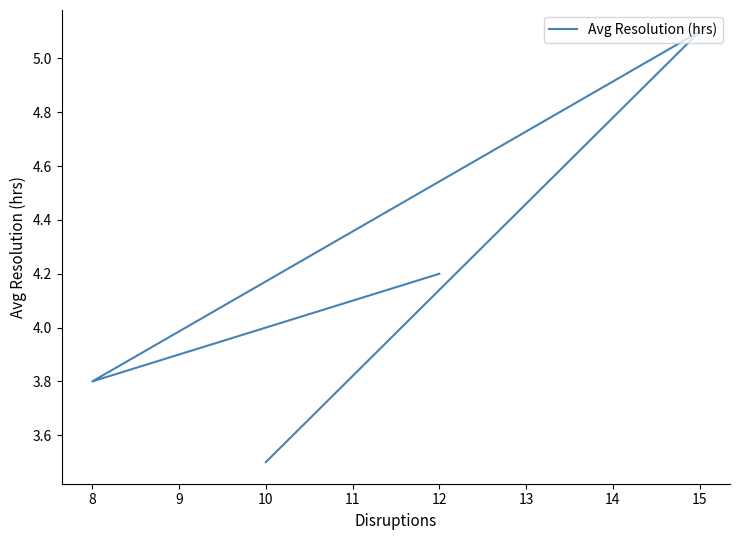

Is it true that the value at 10 is 3.5?

True